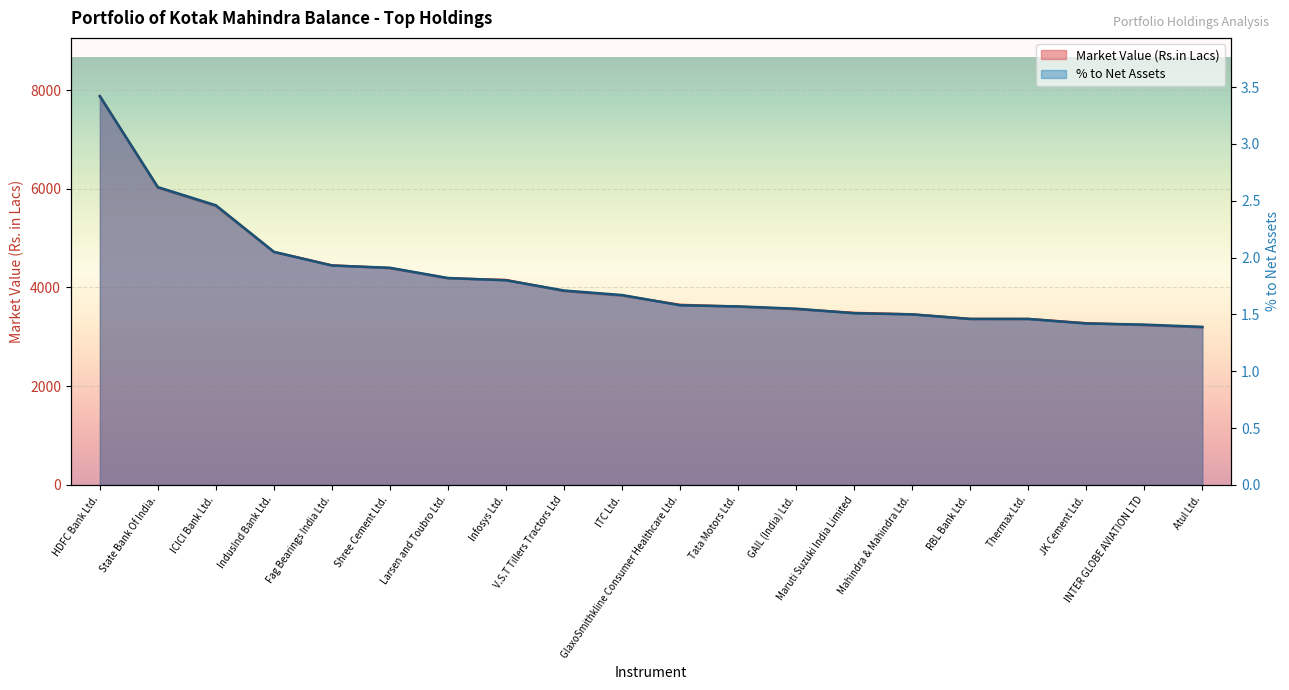

At which label does Market Value (Rs.in Lacs) first exceed 3835?

HDFC Bank Ltd.